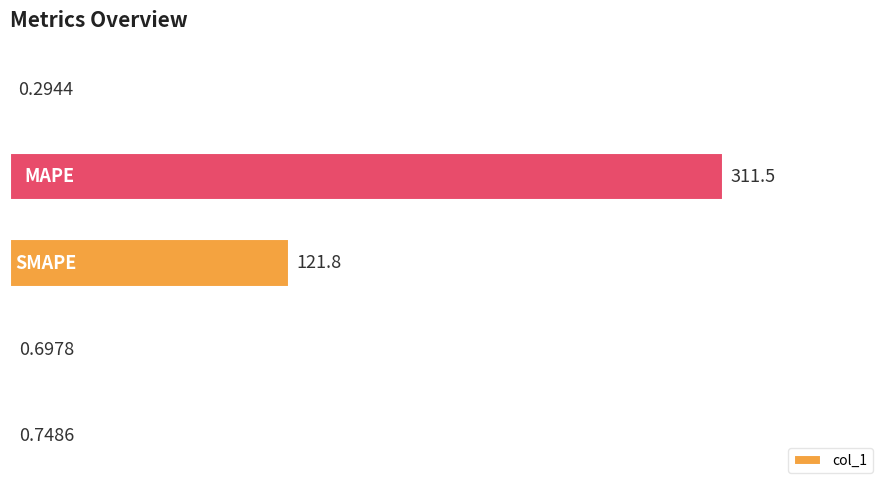

What is the greatest value displayed?

311.5